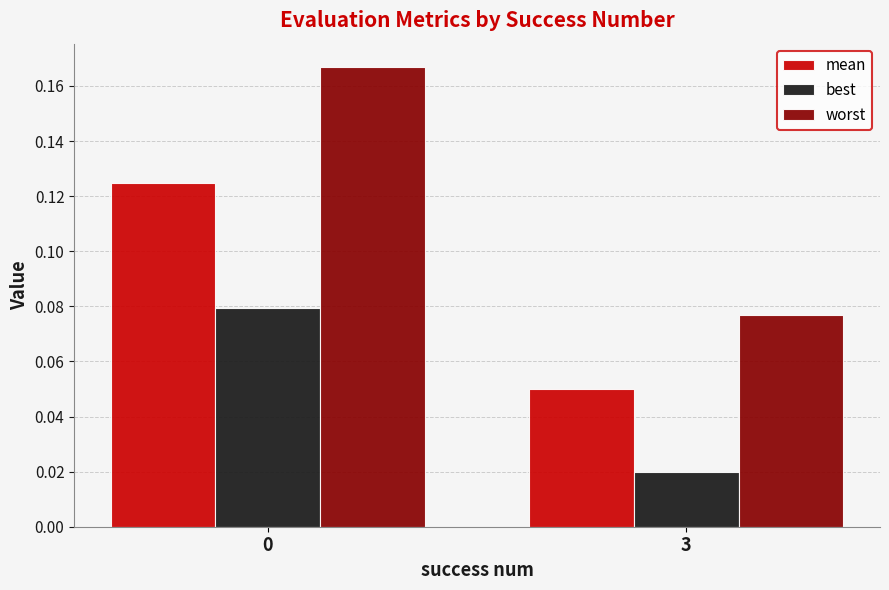

Does the chart contain any negative values?

No